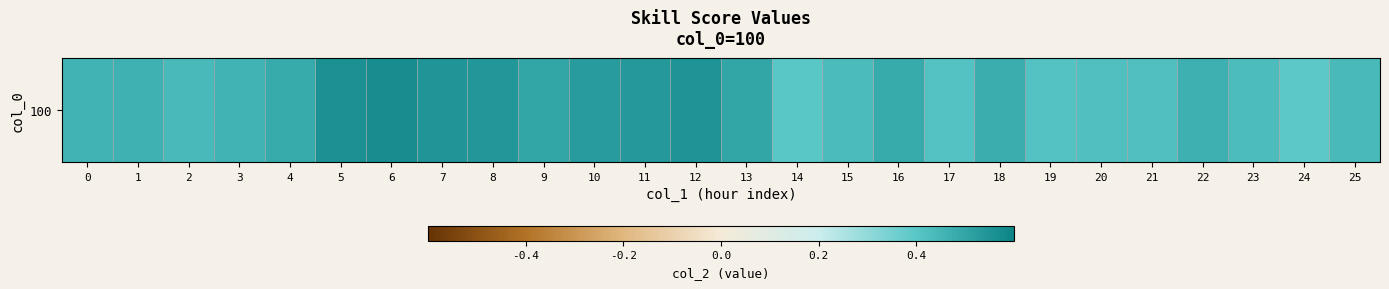

What is the difference between the maximum and second lowest values?

0.2